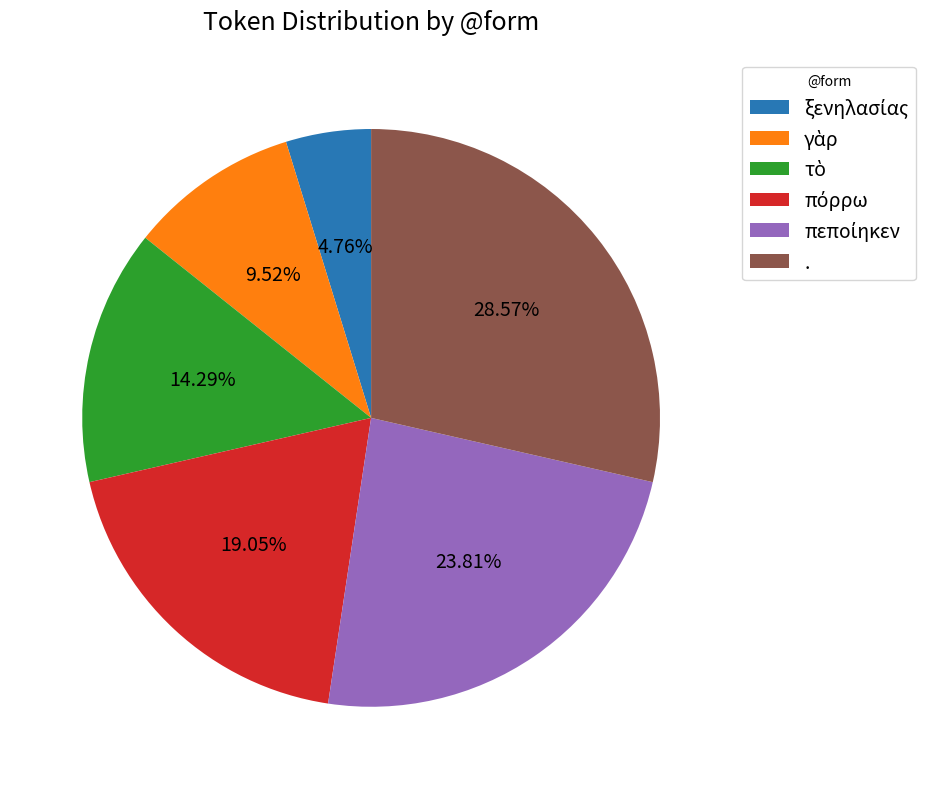

Is there a majority slice in this chart?

No